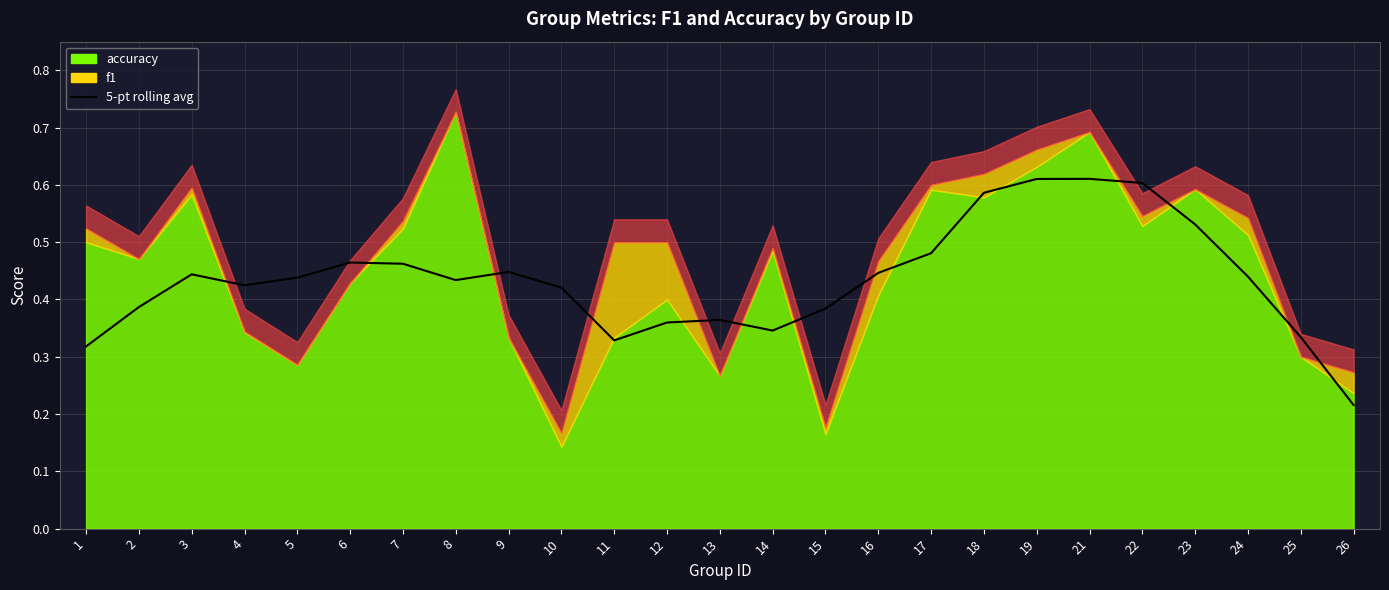

True or false: the data has more than 0 interior local peaks.

True